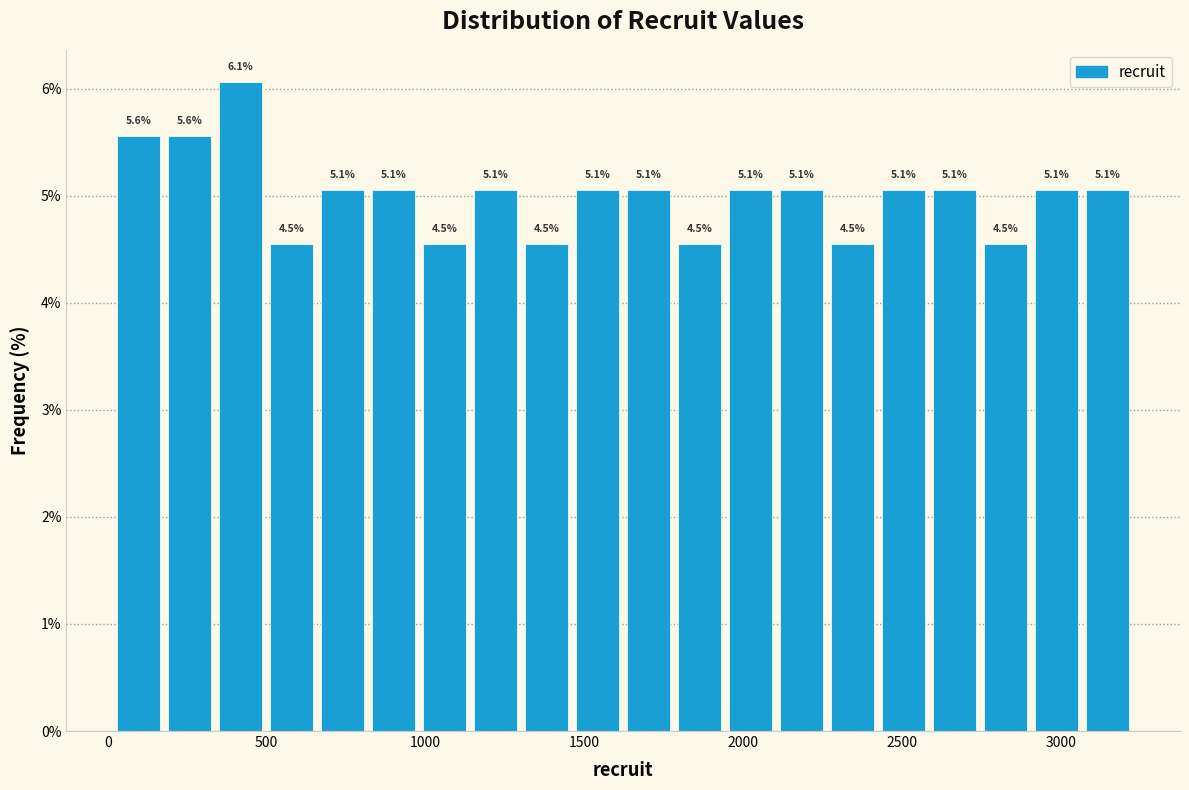

Read against the x-axis, roughly where is the centre of the tallest bar?

400